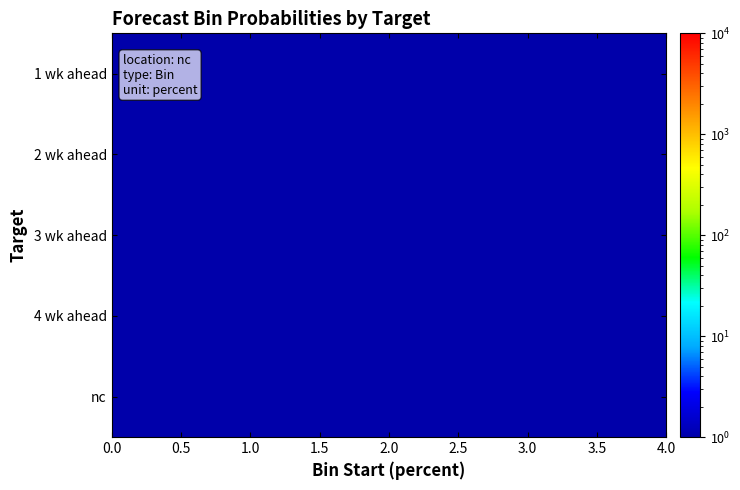

Which series has the largest range (max minus min)?

1 wk ahead